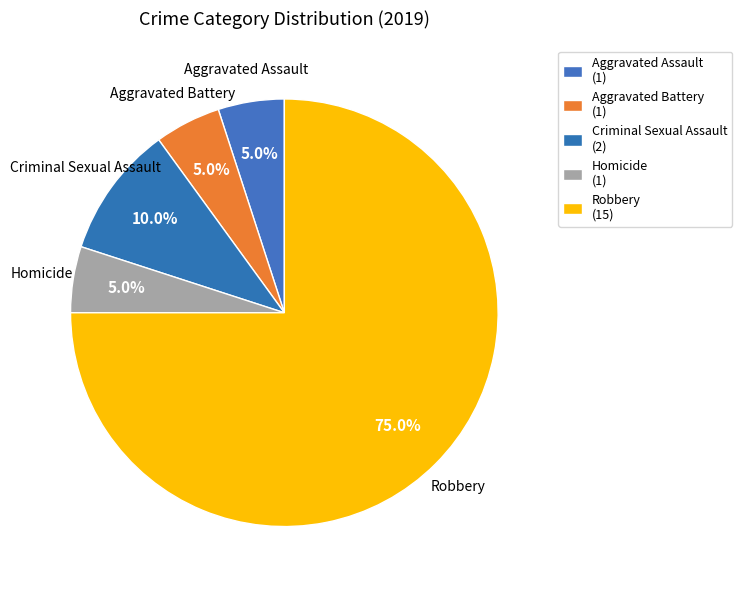

How many segments does this pie chart have?

5